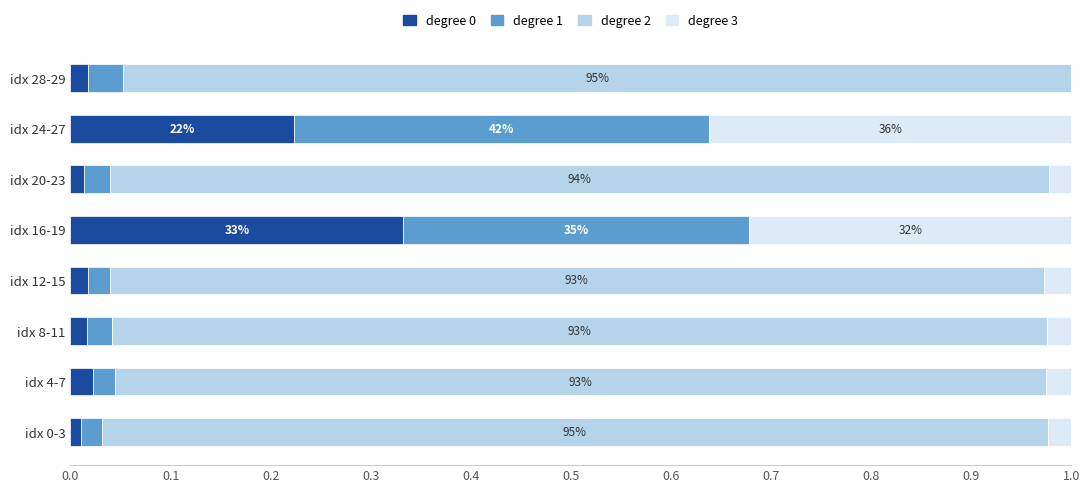

Which category has the highest value in the degree 0 series?

idx 16-19